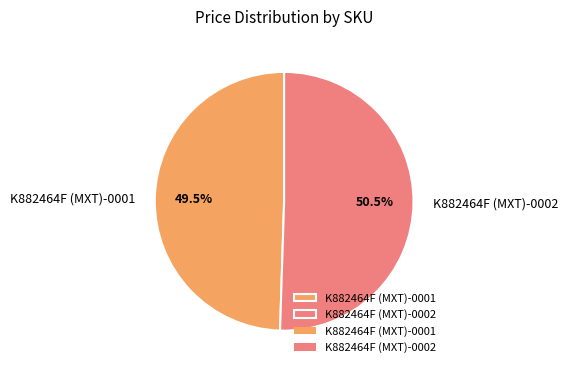

To the nearest percent, what is the difference between the largest and smallest slice percentages?

1%